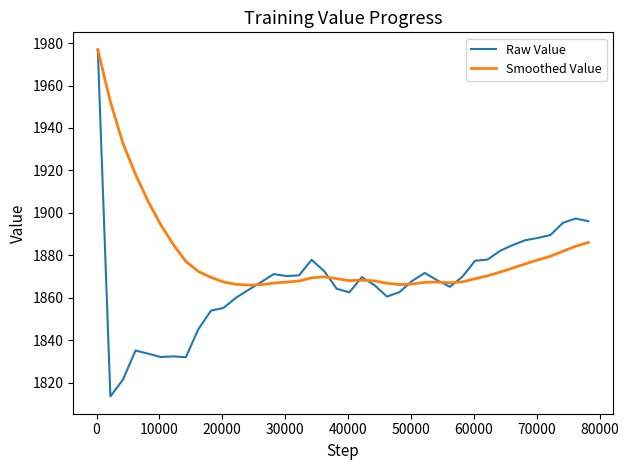

What is the smallest value displayed?

1813.5